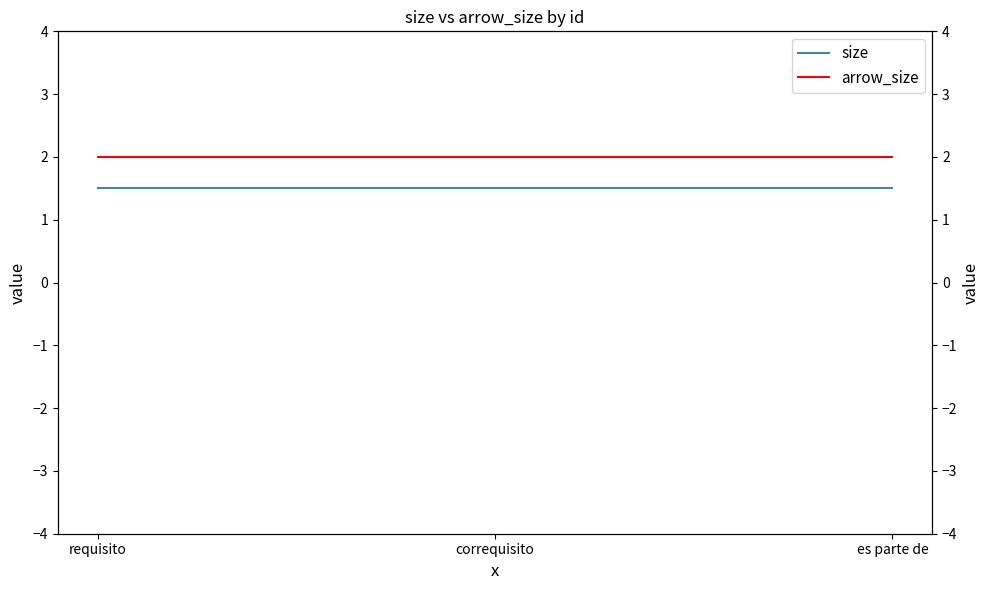

Rank the series by their average value, from lowest to highest.

size, arrow_size